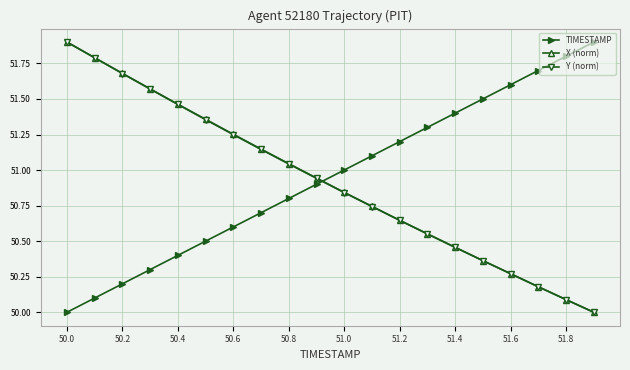

What is the highest value of the X (norm) series?

51.9